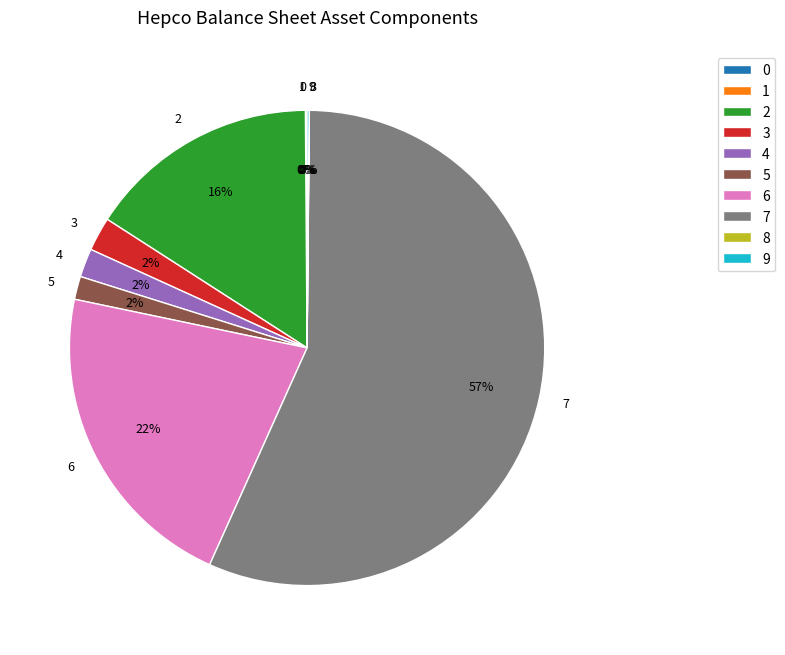

Is the sum of 6 and 7 greater than half?

Yes